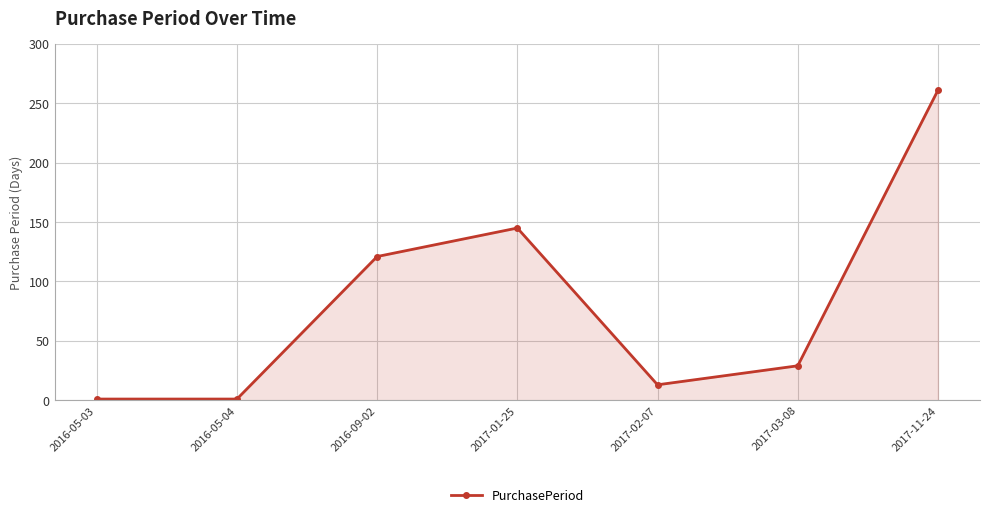

What is the change in value from 2016-09-02 to 2017-03-08?

-92